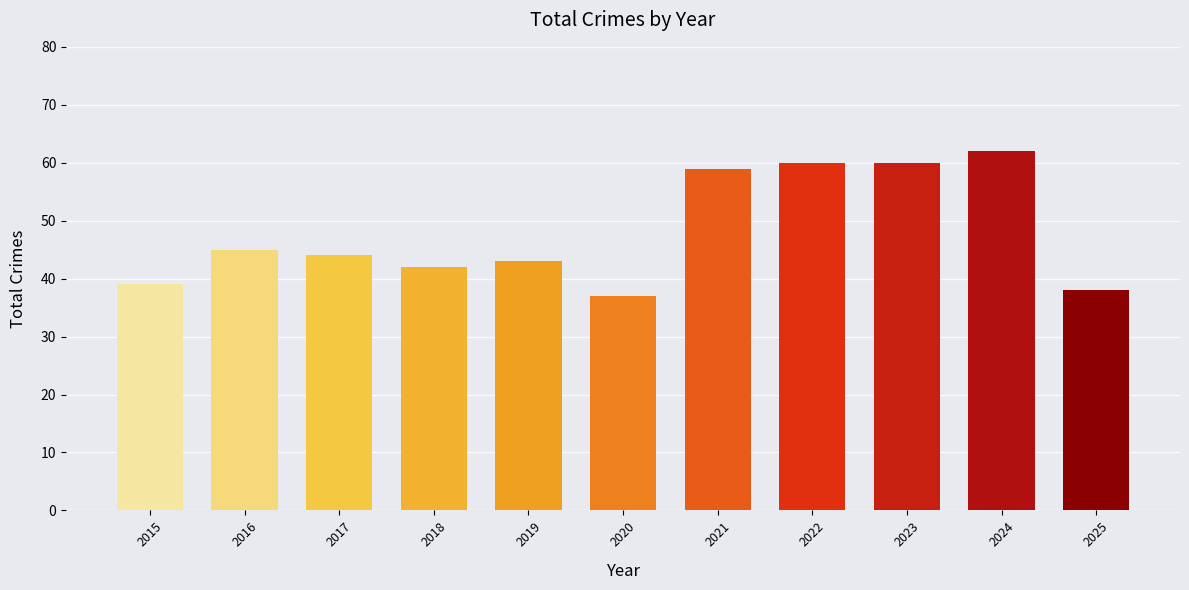

Which category has the highest value across all series?

2024